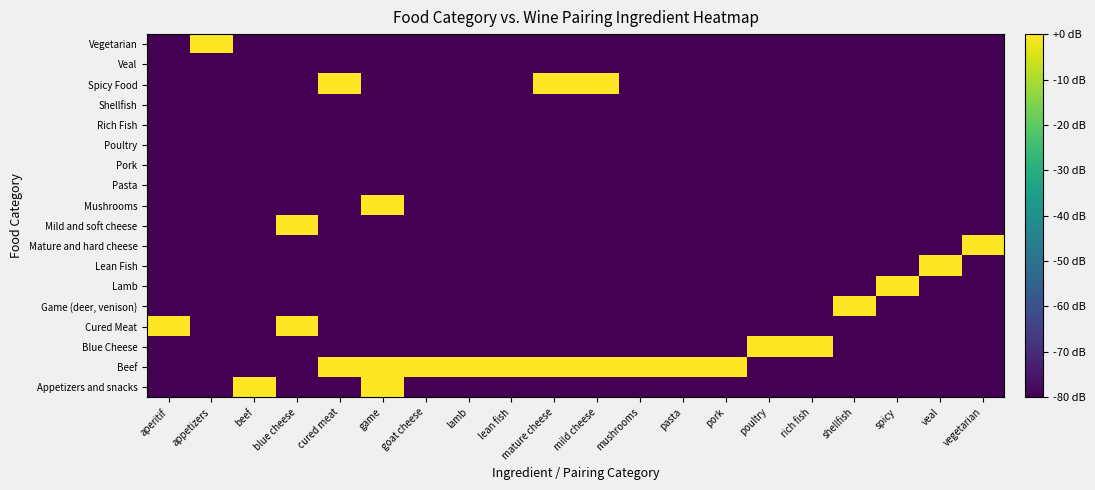

What is the total value across all series at goat cheese?

-1360